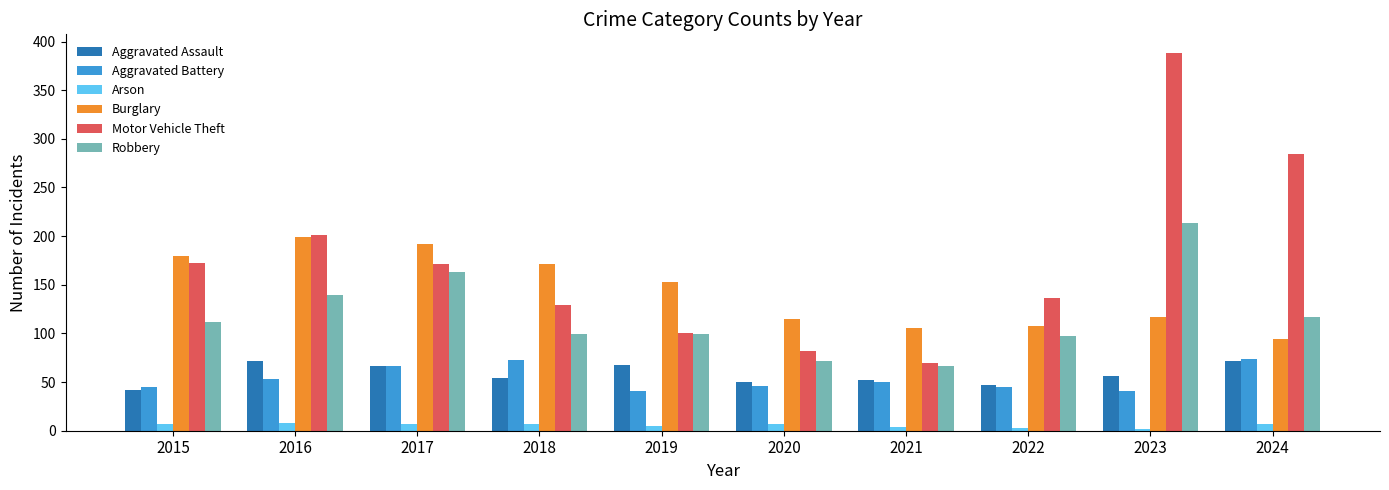

Does the chart contain any negative values?

No